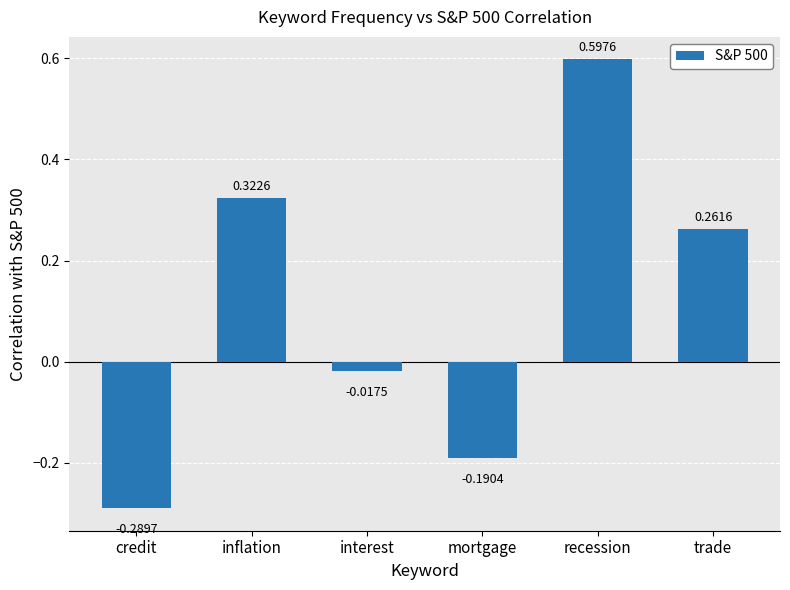

Are the bars horizontal?

No